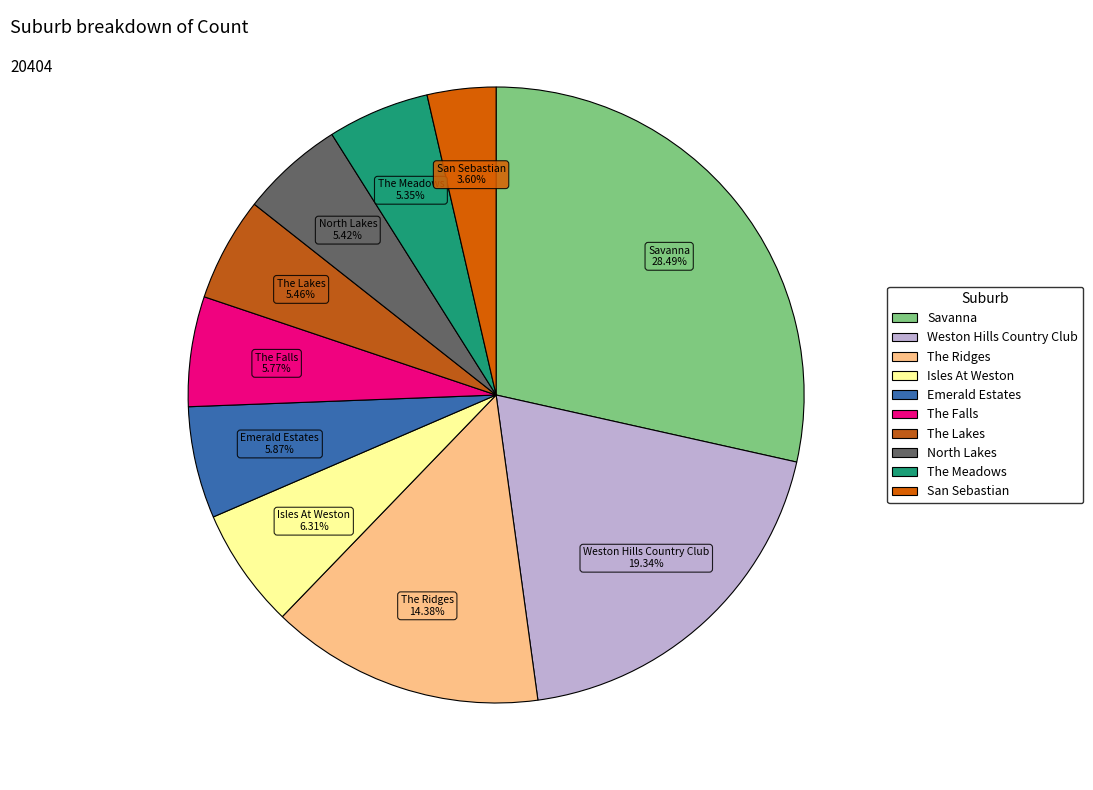

To the nearest percent, what percentage of the pie is San Sebastian?

4%